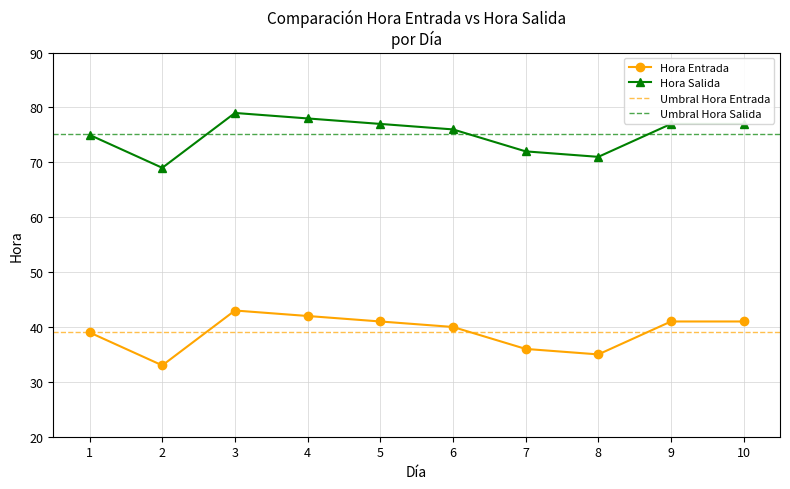

Which category has the lowest value across all series?

2